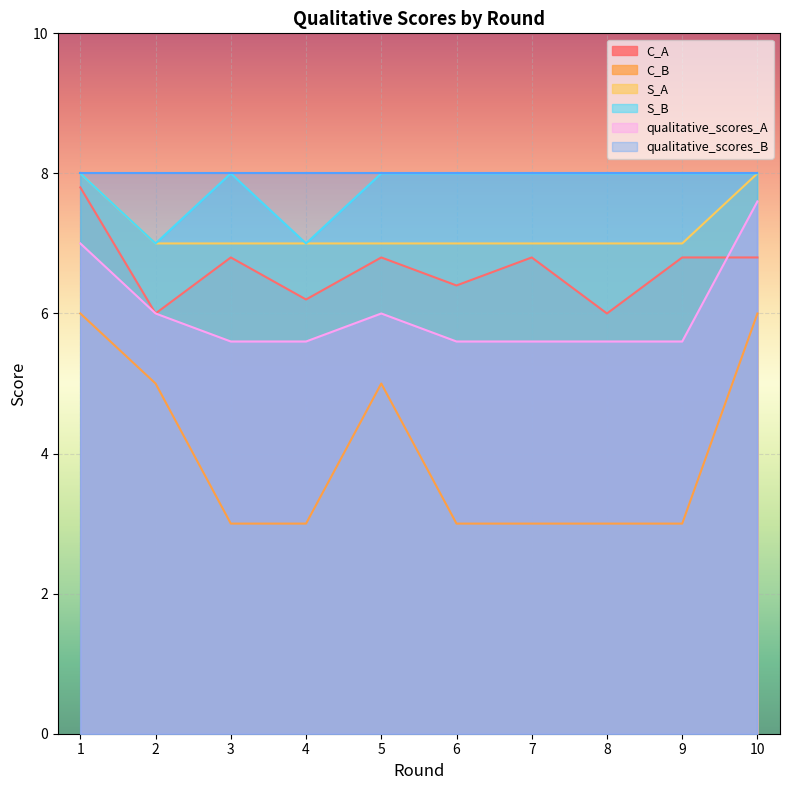

At which category is the sum across all series the highest?

1